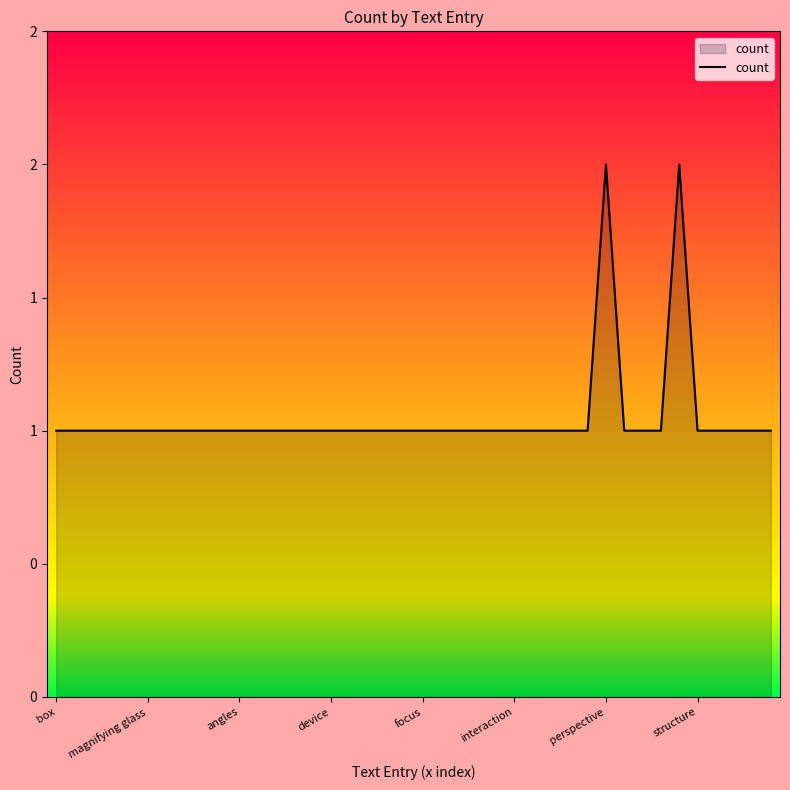

How many interior local peaks (higher than both neighbors) does the data have?

2